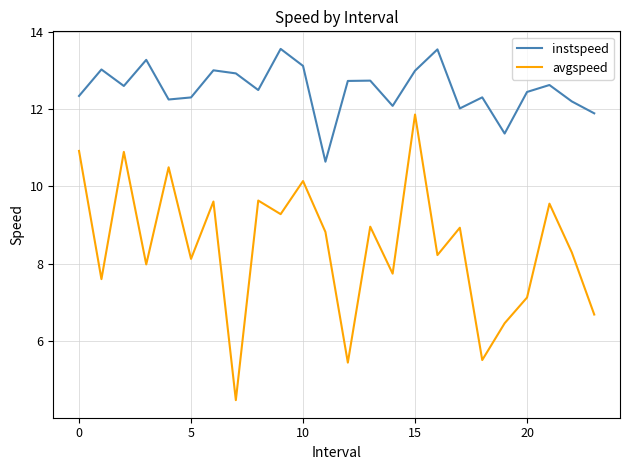

What is the maximum value for avgspeed?

11.9